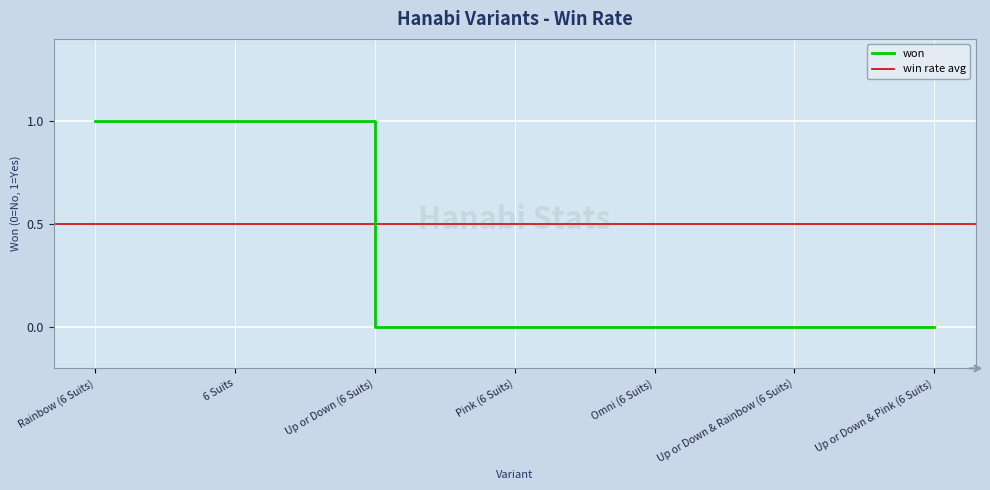

Reading left to right, extract all data points from this chart.

1	1	0	0	0	0	0